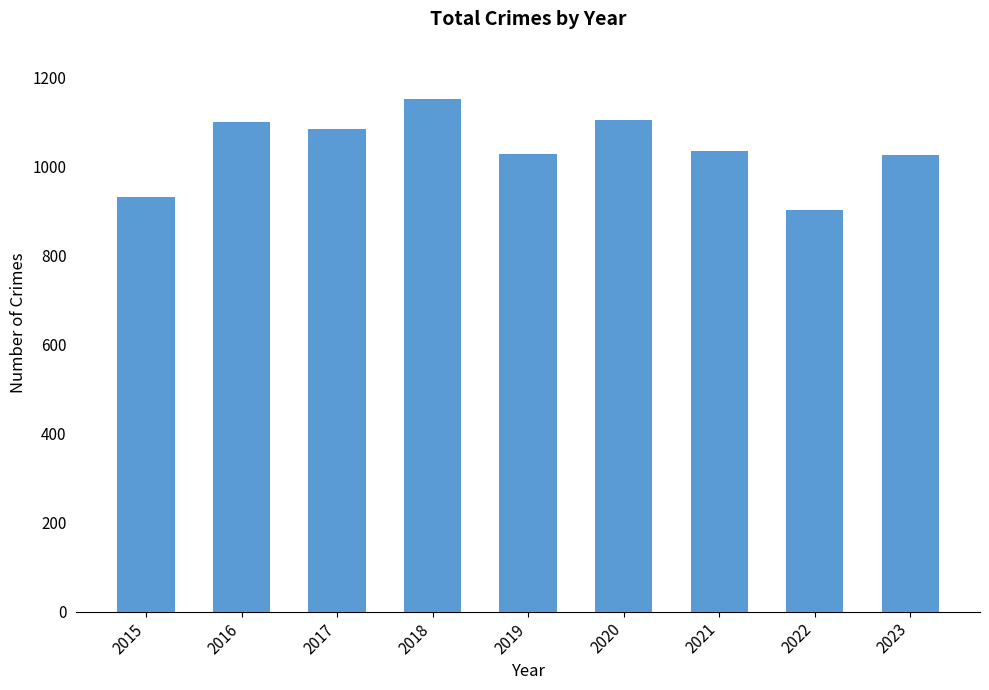

What value does the data have at 2022, to the nearest 50?

900